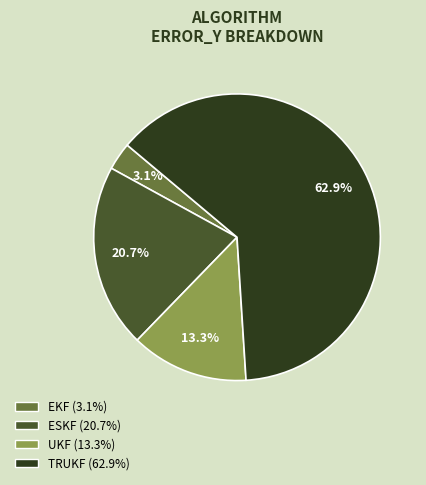

How much of the chart is everything except EKF?

96.9%